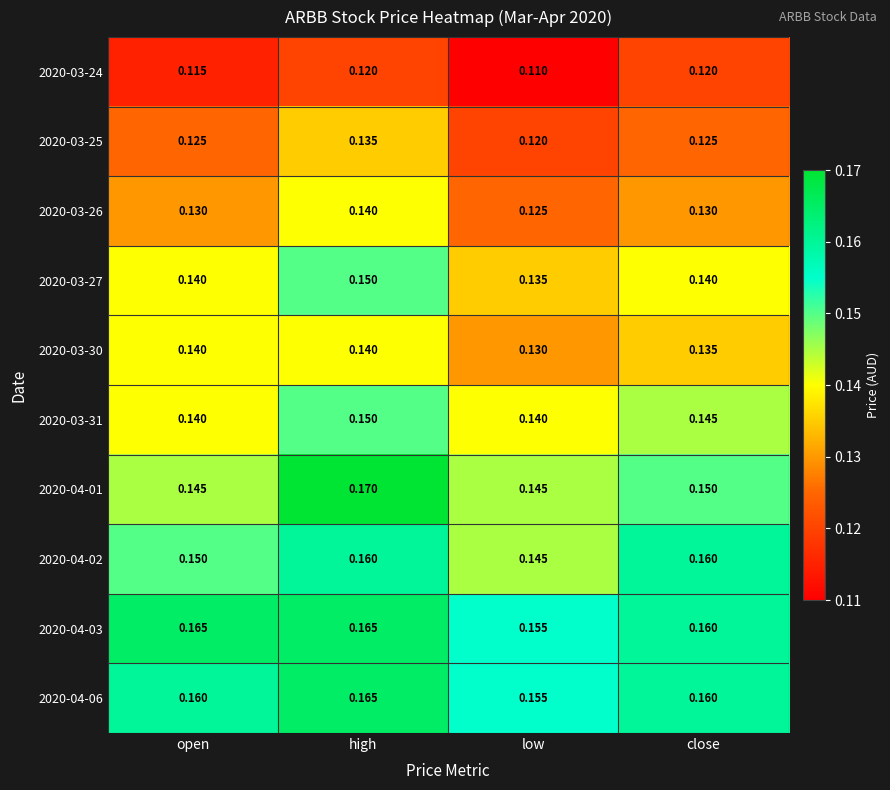

At which label does 2020-03-24 reach its minimum?

low